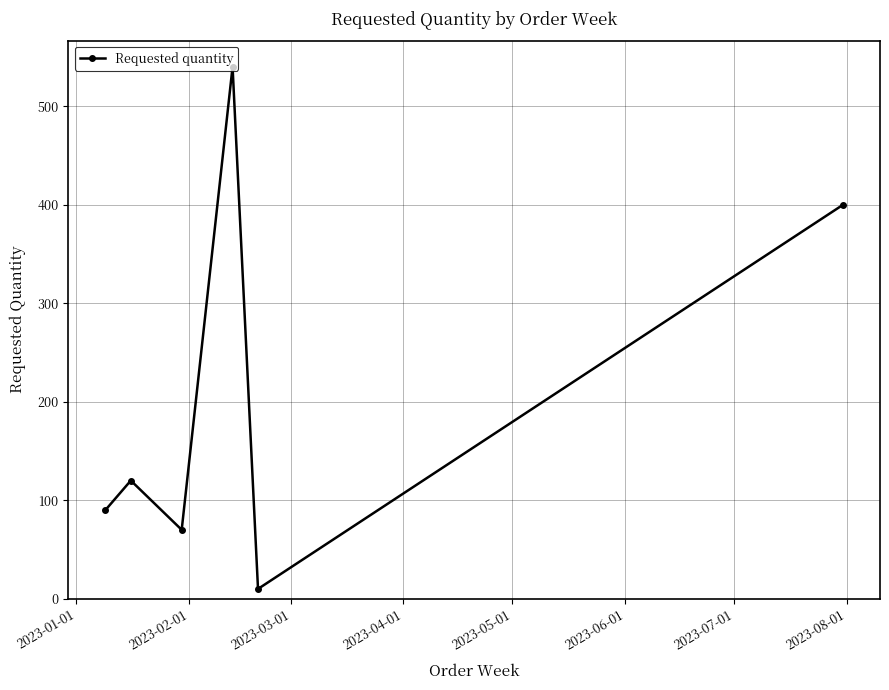

What is the value of the 4th point from the left?

540